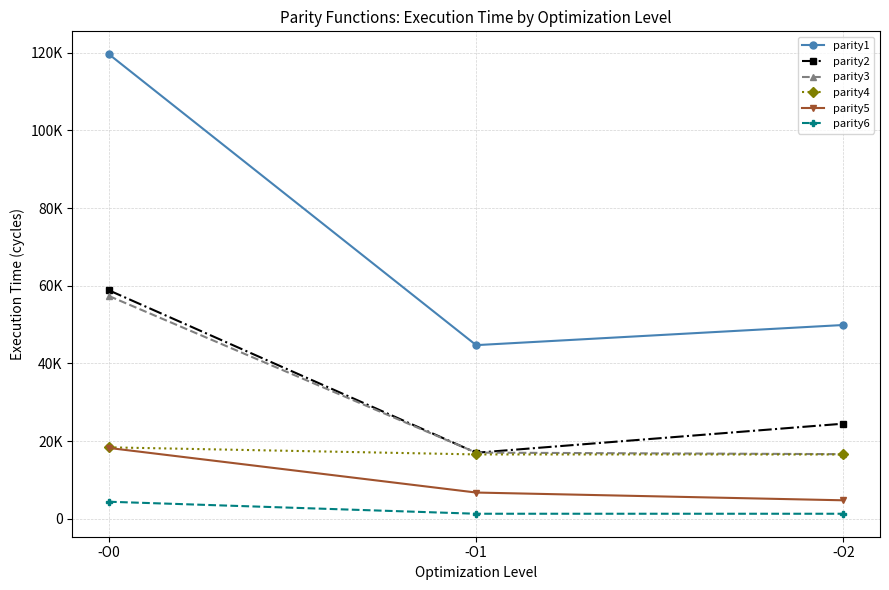

What are all the series names shown in the legend?

parity1, parity2, parity3, parity4, parity5, parity6